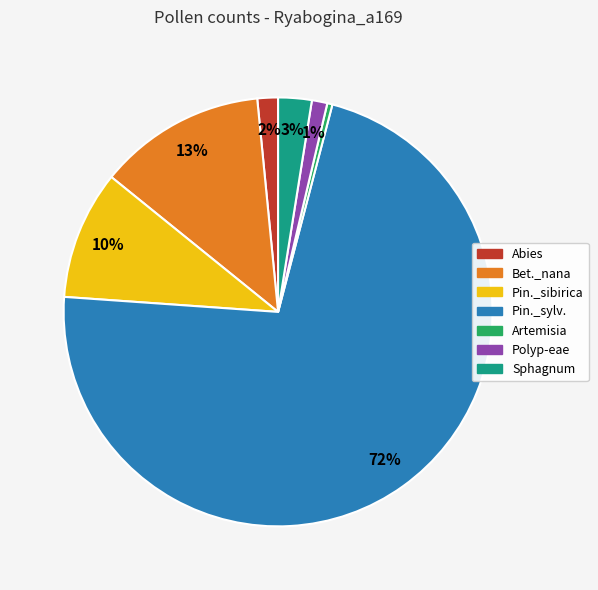

Which category has the smallest portion of the pie?

Artemisia